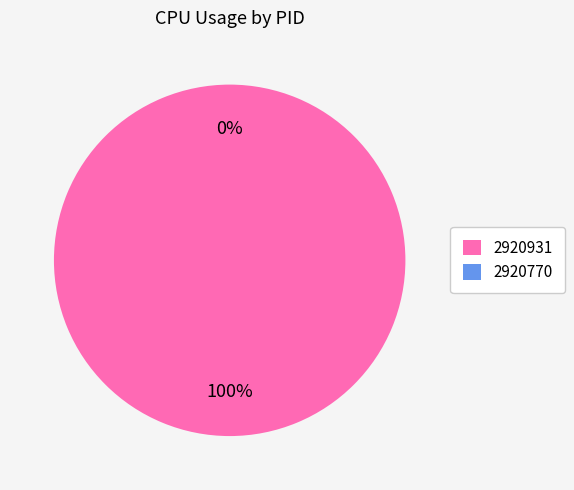

Which slice is the largest?

2920931